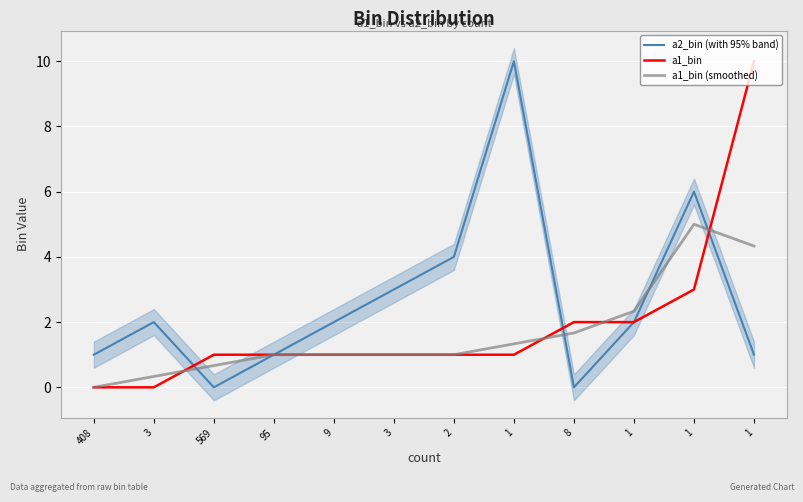

What is the difference between the second highest and second lowest values in the a1_bin (smoothed) series?

4.0